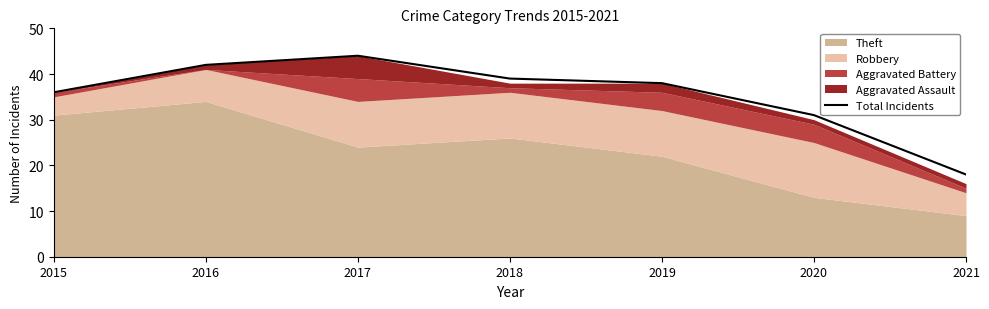

How many lines are shown in the chart?

1